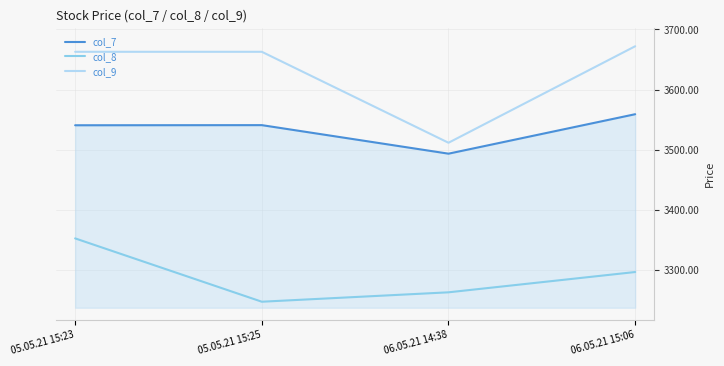

The col_7 series shows 3540.7 at 05.05.21 15:23. True or false?

True